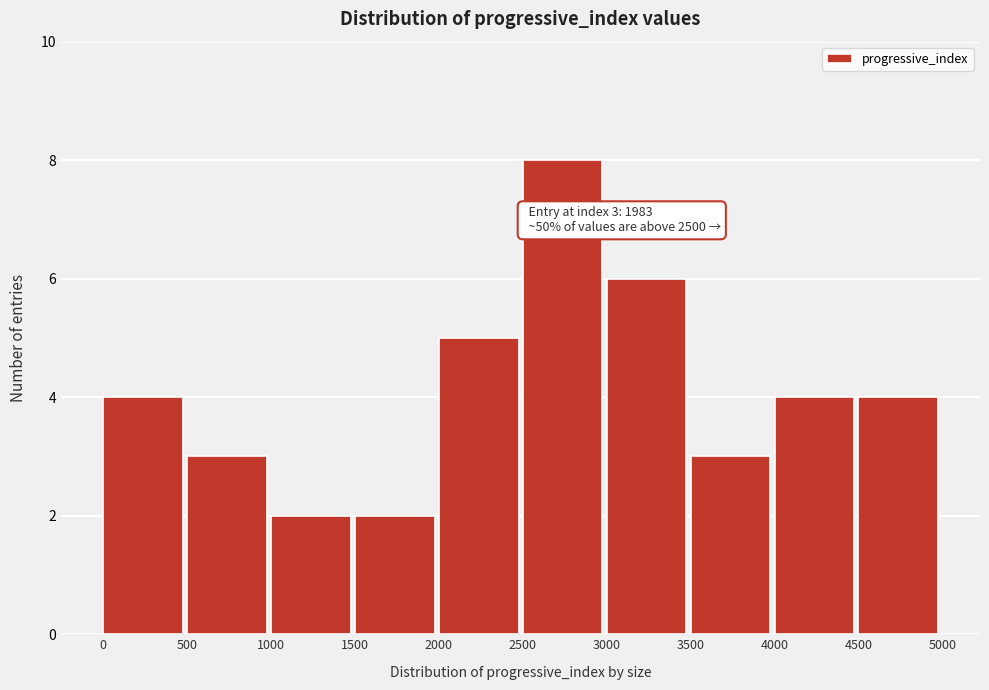

Over which range of the x-axis is the bar tallest?

2500 to 3000